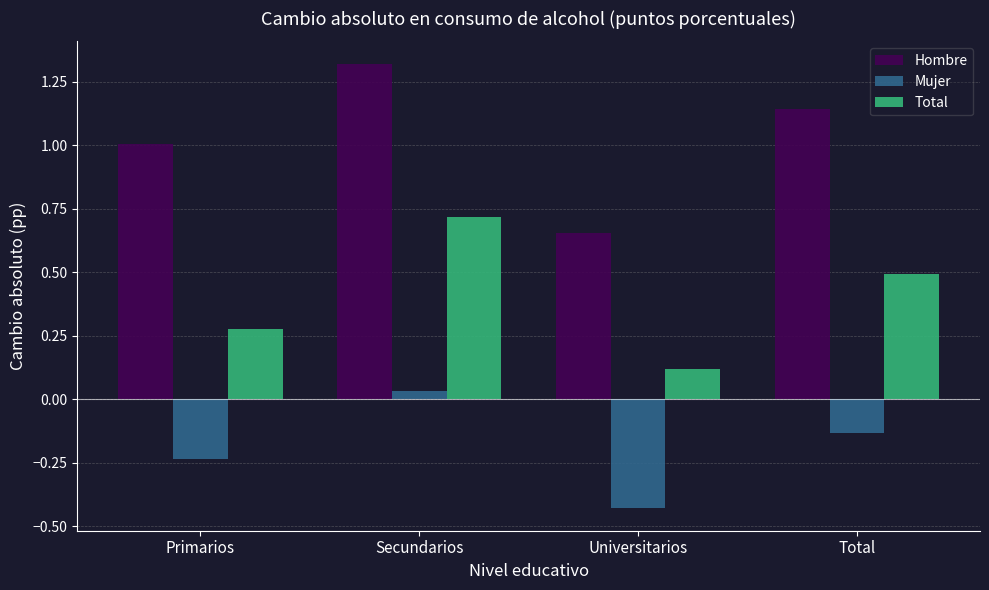

At which label does Hombre reach its minimum?

Universitarios